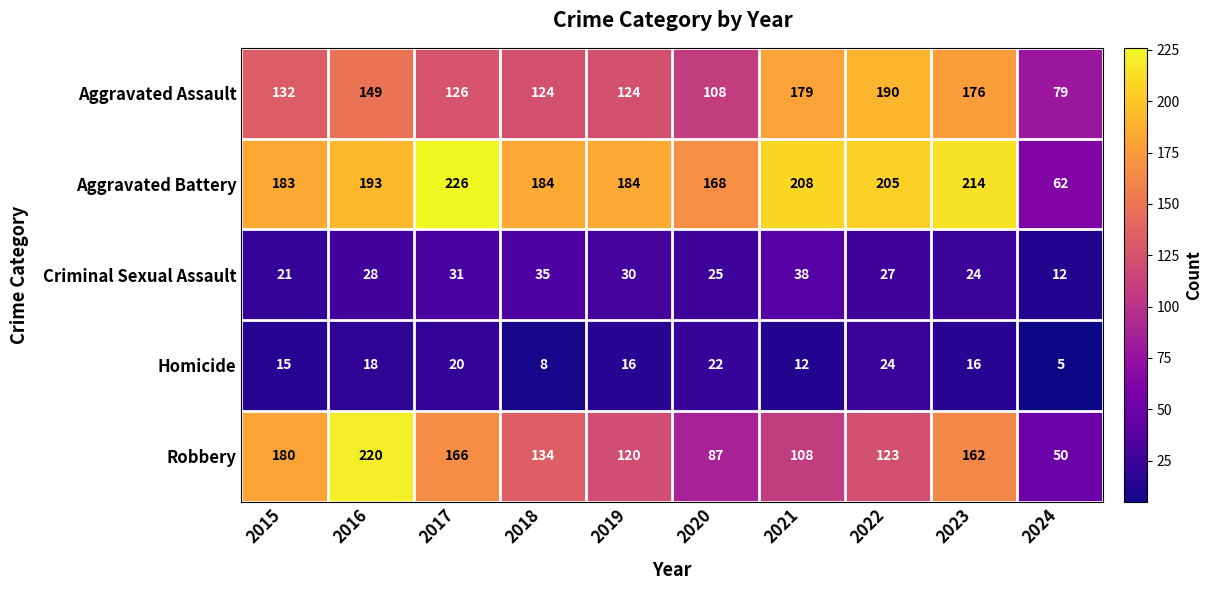

Is it true that Homicide equals 5 at 2024?

True